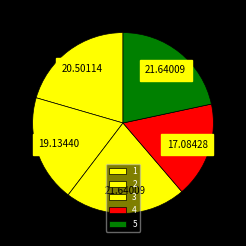

Which category has the smallest portion of the pie?

4